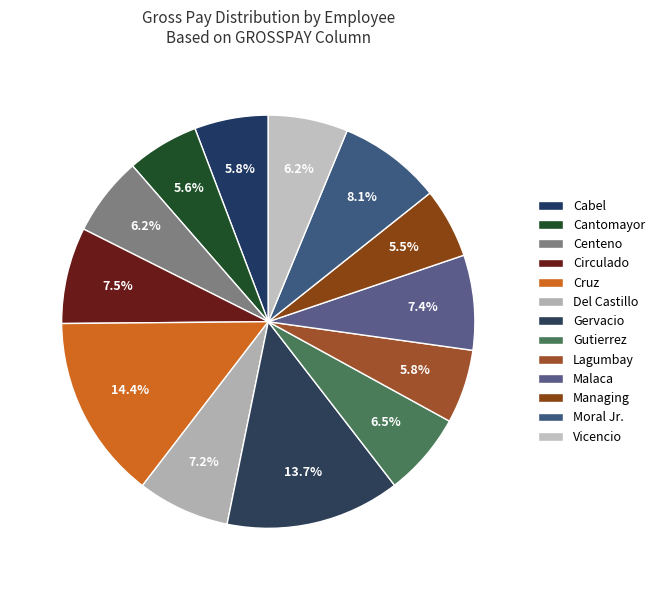

To the nearest percent, what portion does Malaca represent?

7%